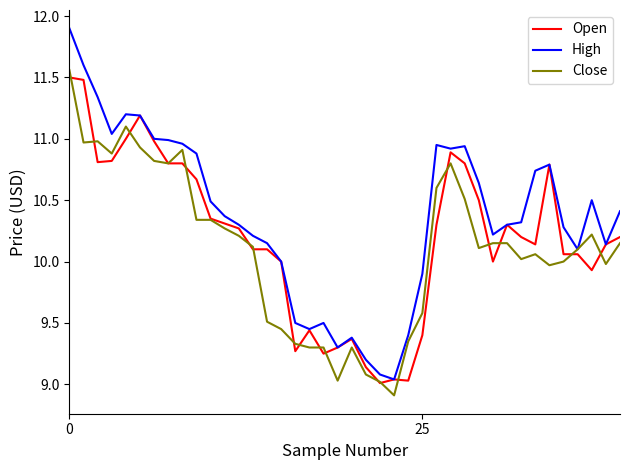

Does the chart have visible grid lines?

No